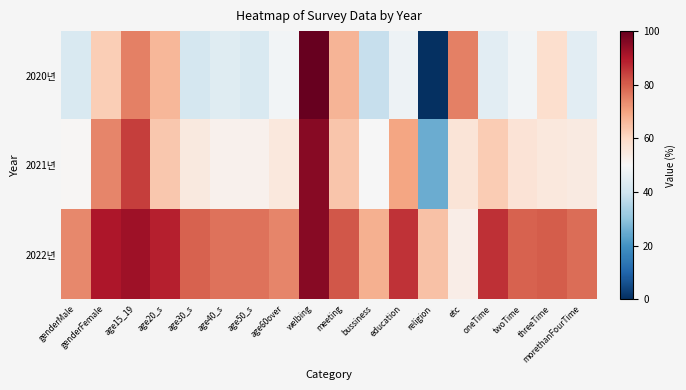

What is the total value across all series at age40_s?

173.6